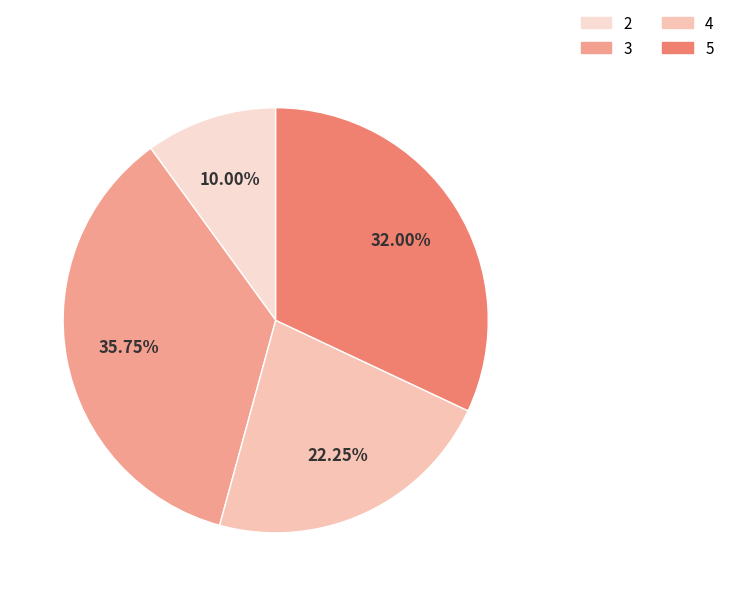

Between 4 and 5, which is larger?

5